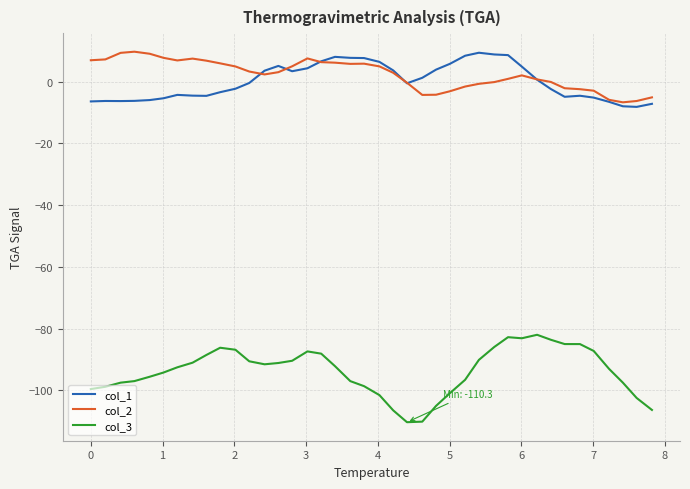

Which series has the largest range (max minus min)?

col_3